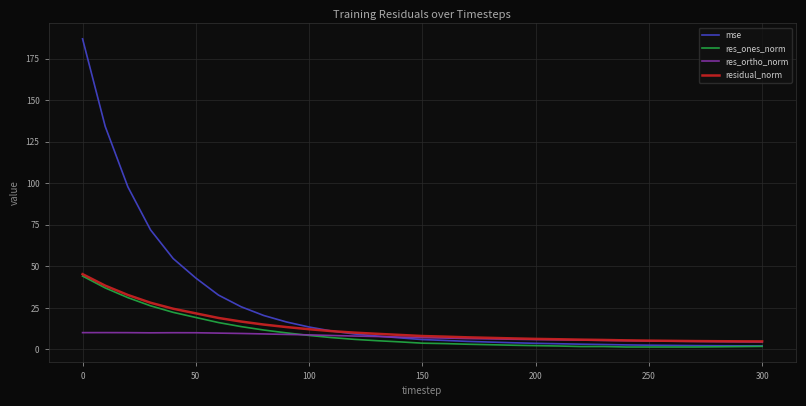

Does the chart have visible grid lines?

Yes